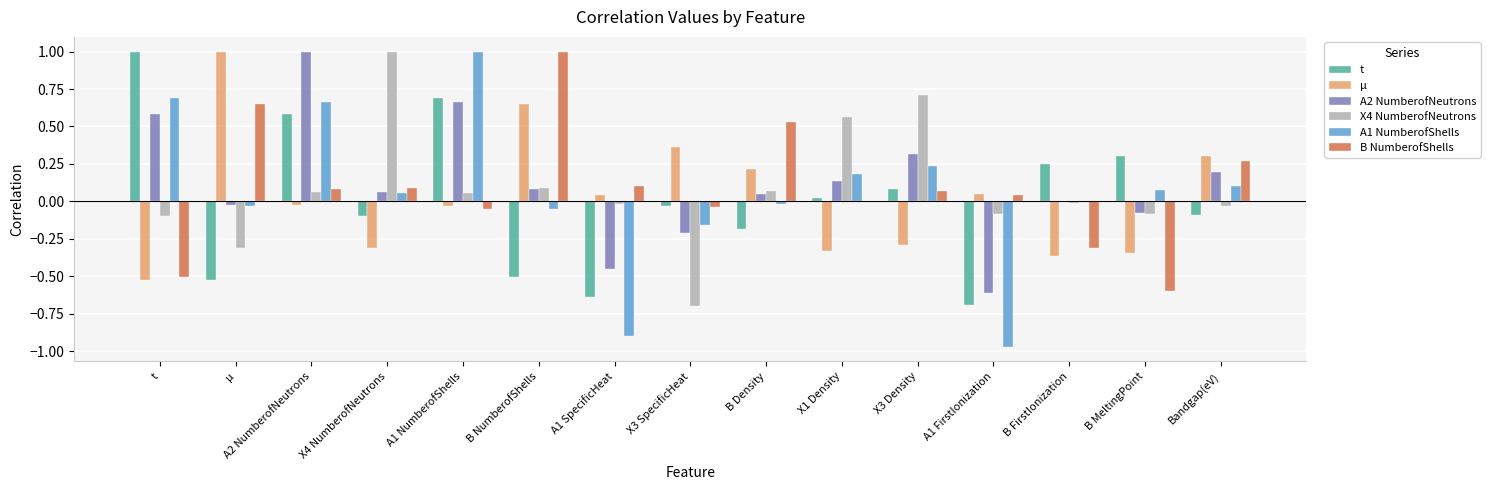

Is the value of t at A2 NumberofNeutrons greater than the value of B NumberofShells at X3 Density?

Yes